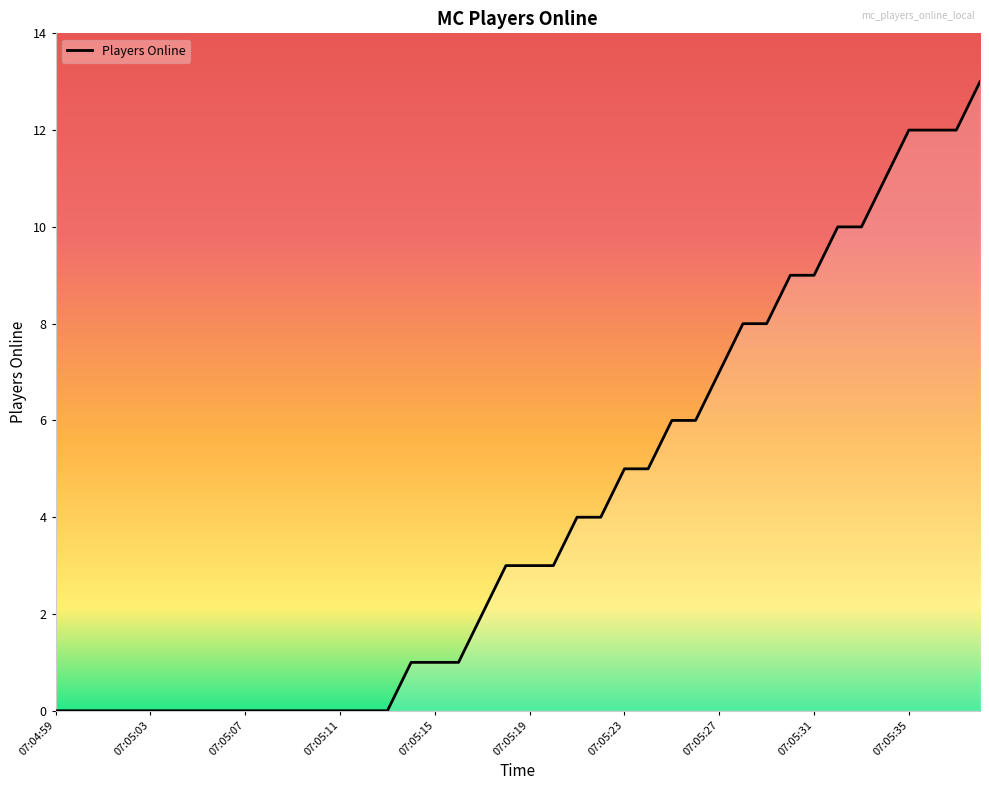

What is the difference between the maximum and minimum values?

13